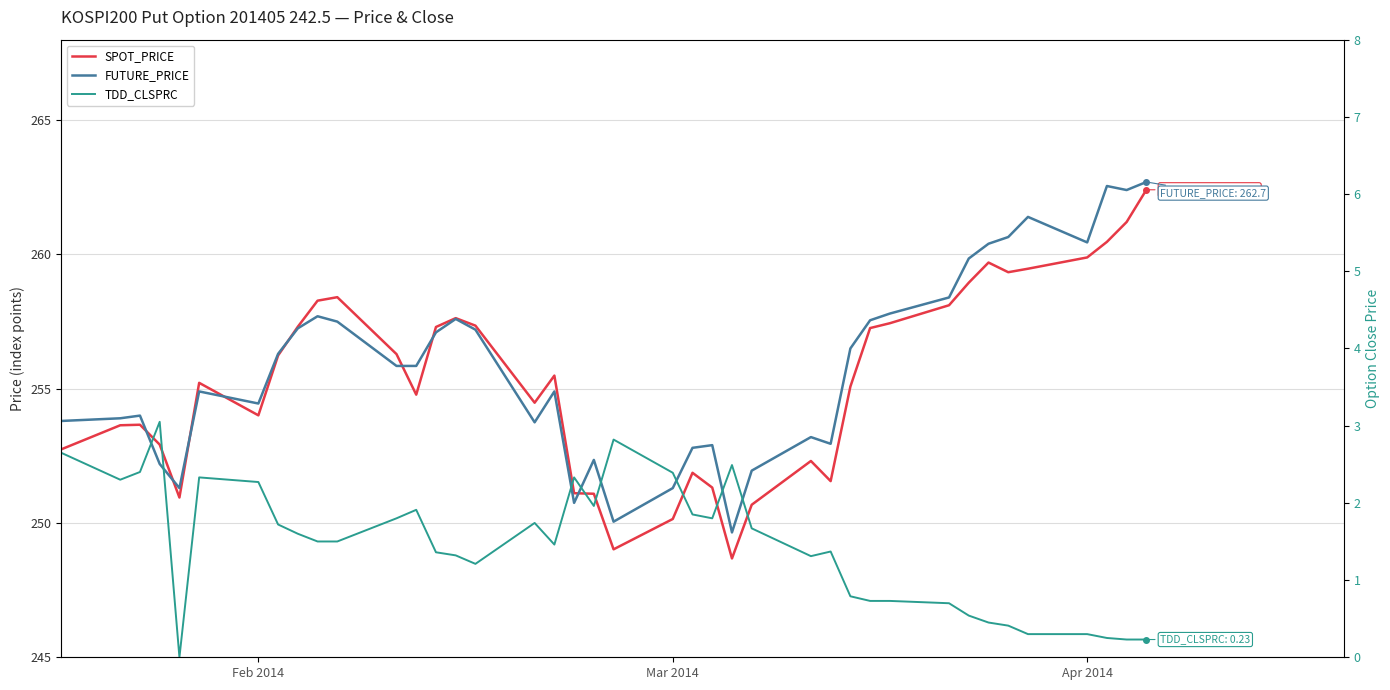

Is the value of TDD_CLSPRC at 35 greater than the value of FUTURE_PRICE at 28?

No